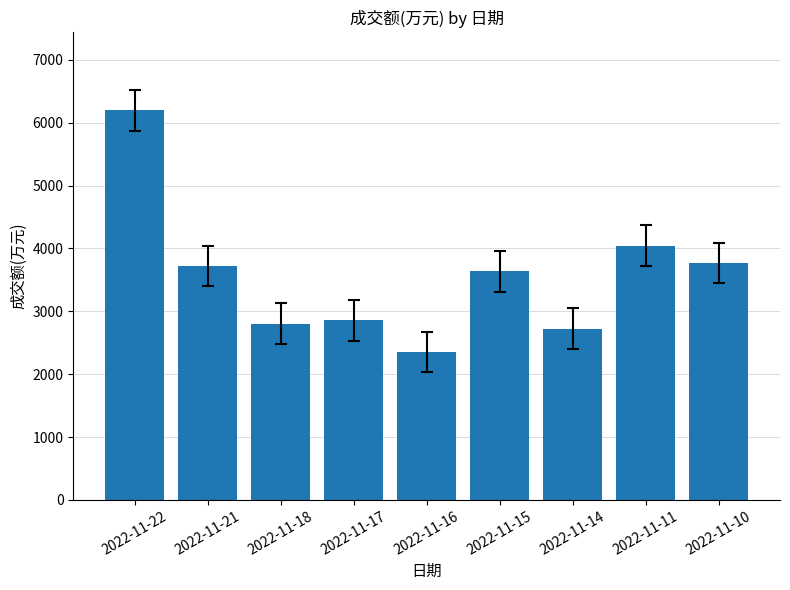

What is the approximate value at 2022-11-15?

3637